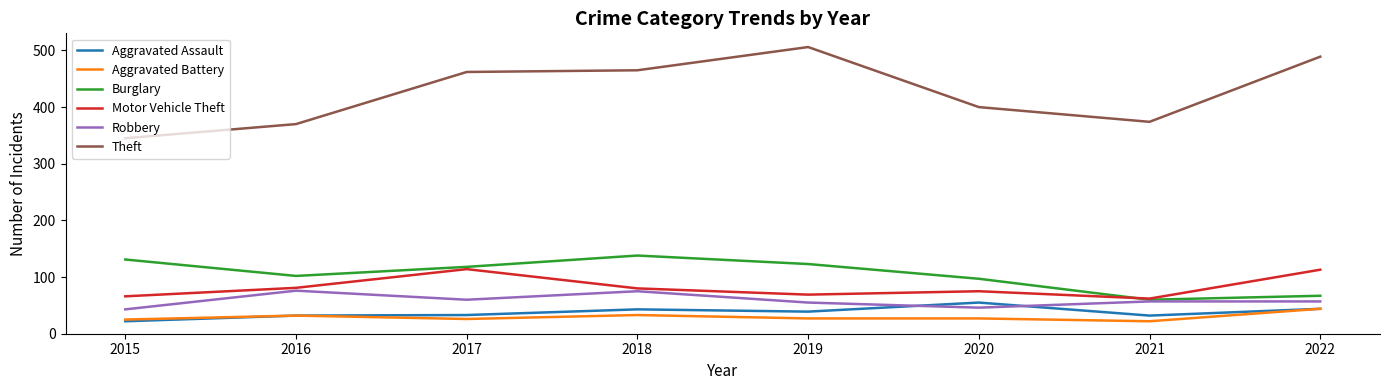

At how many categories does at least one series exceed 89?

8